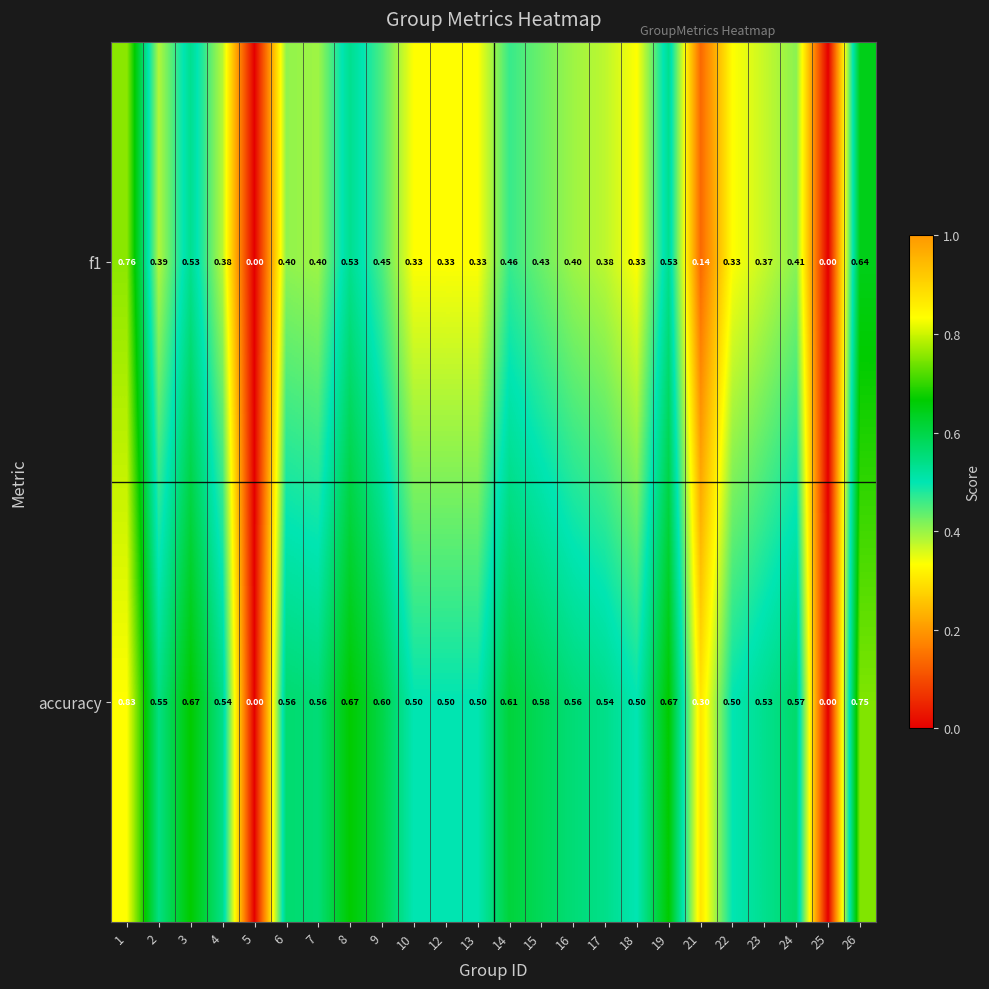

List the series in order of their overall mean, highest first.

accuracy, f1